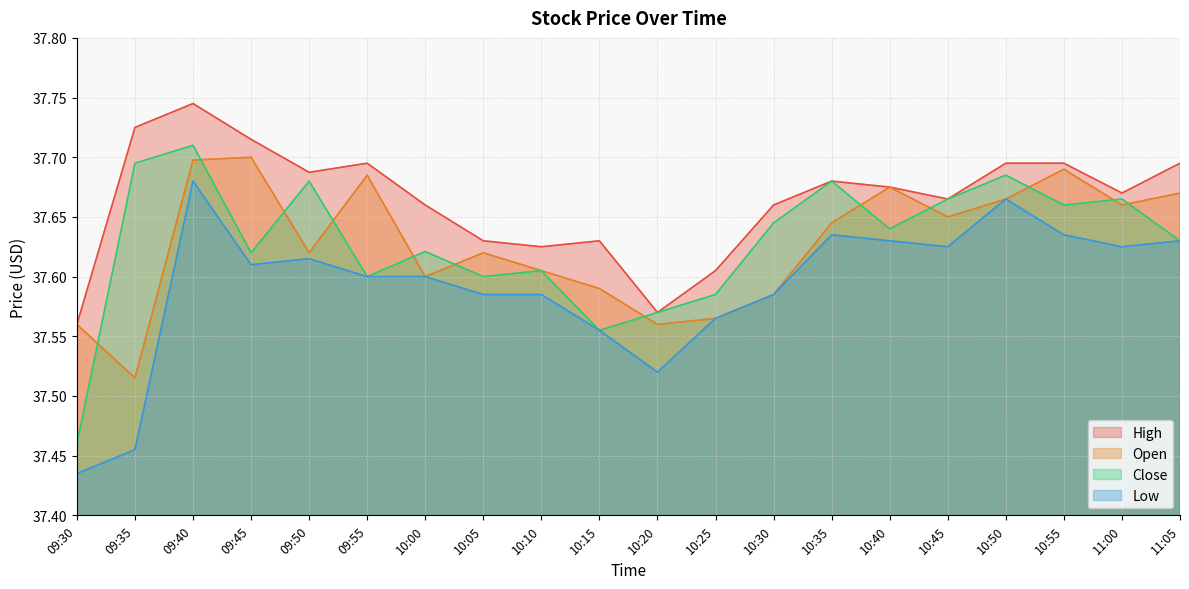

Read the Low value at 10:55.

37.6